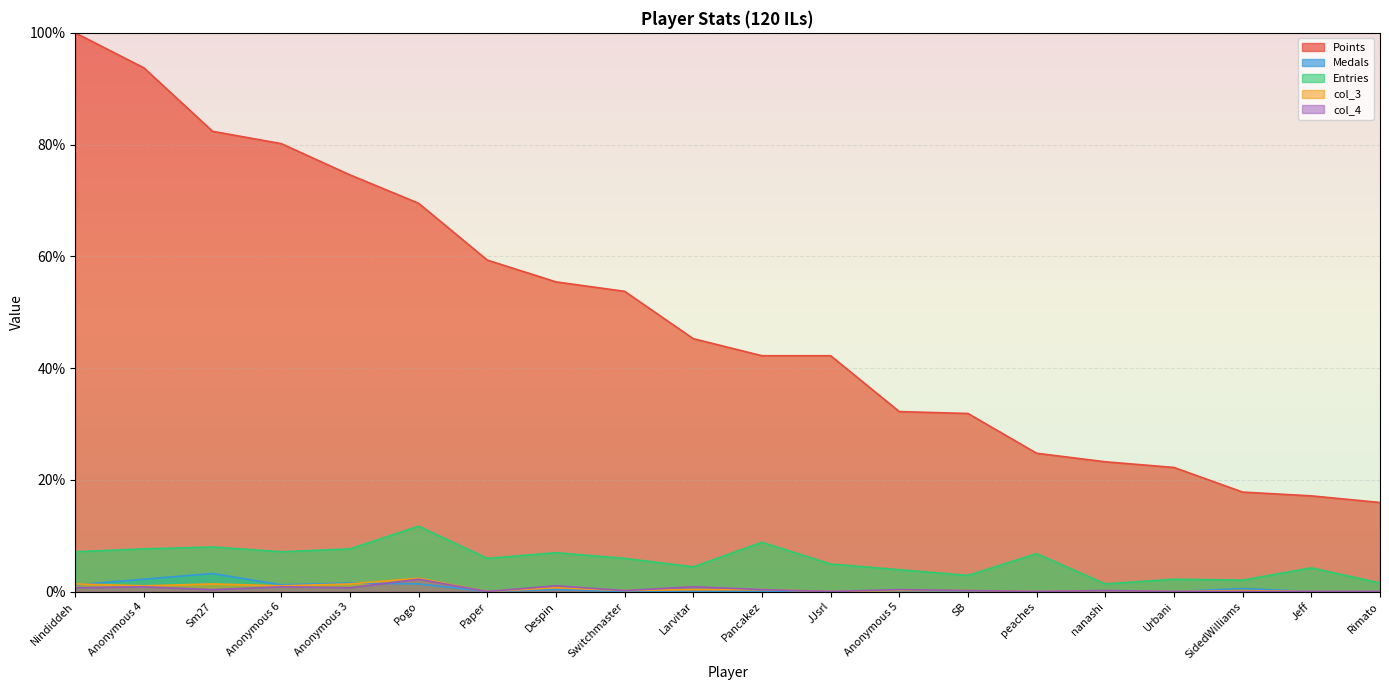

What is the difference between the maximum and minimum values in the Entries series?

10.3